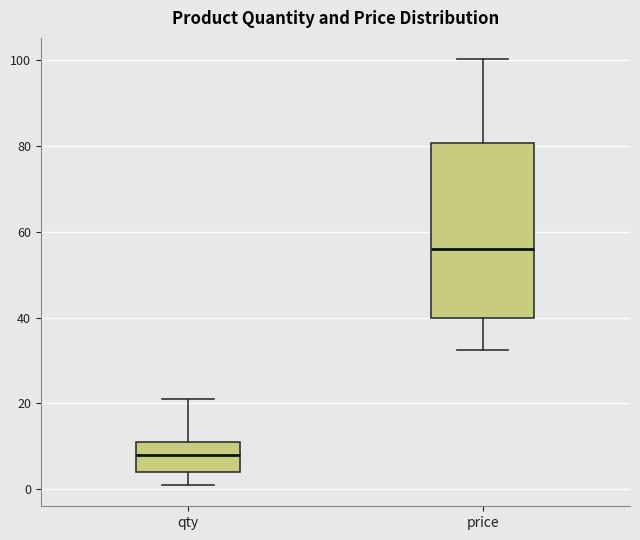

Where does the upper whisker of the box for price end on the y-axis? The values are not printed on the chart, so give them approximately, as read against the axis.

100